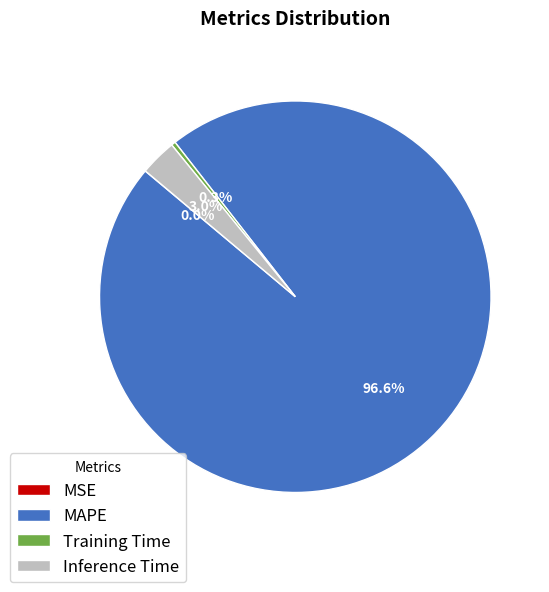

Which category has the biggest portion of the pie?

MAPE